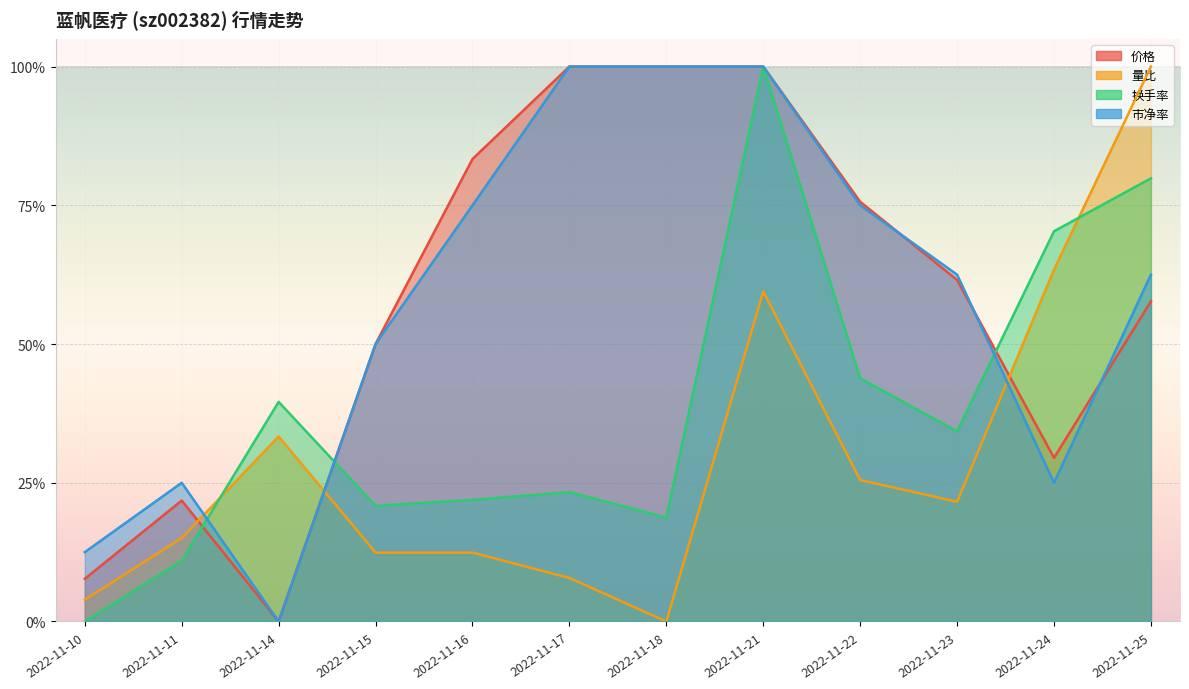

What are all the series names shown in the legend?

价格, 量比, 换手率, 市净率